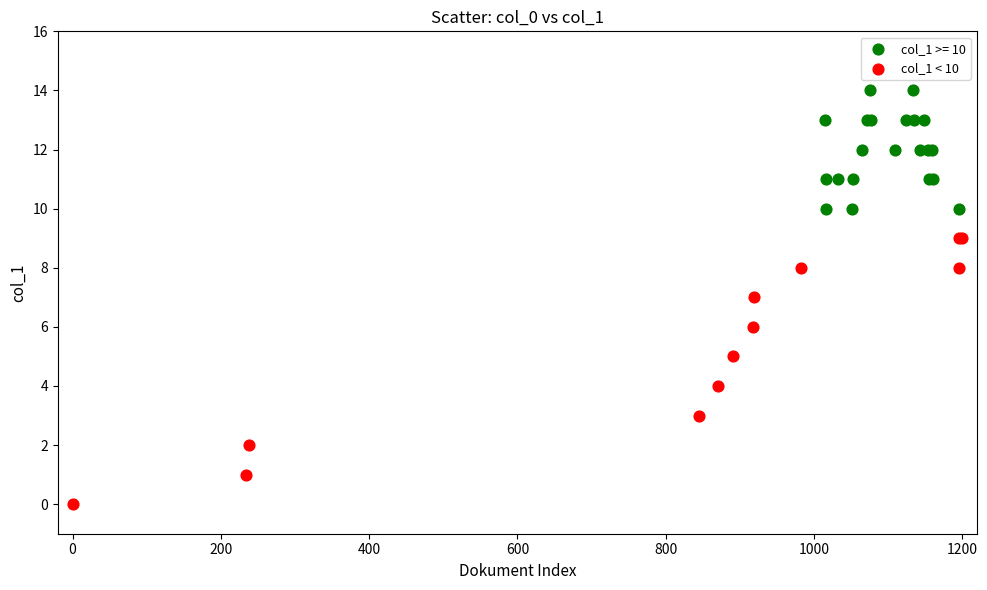

Which series reaches the minimum Y coordinate?

col_1 < 10